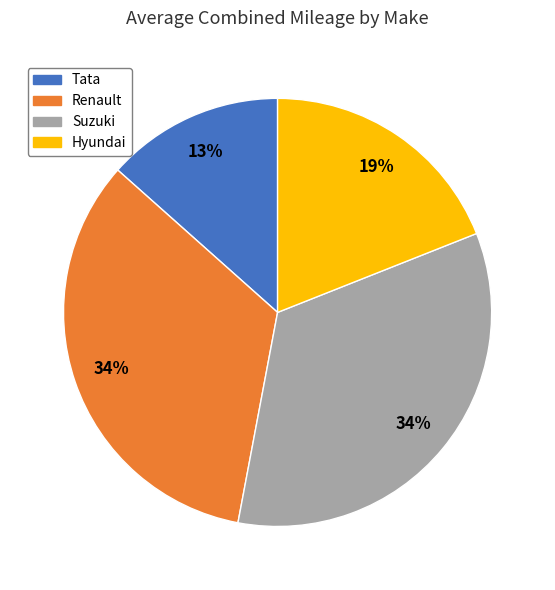

How many segments does this pie chart have?

4